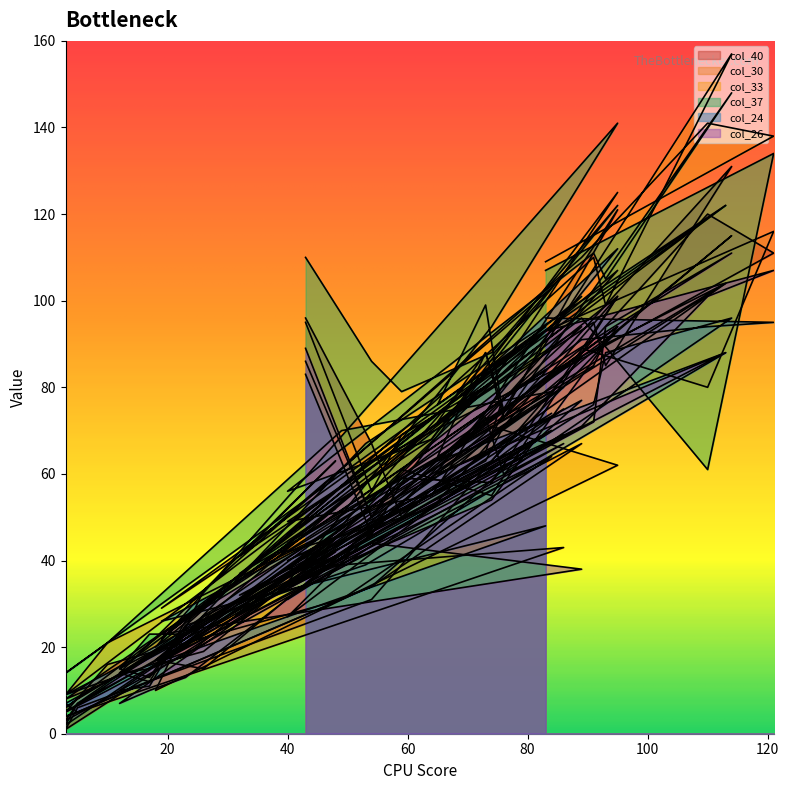

At which category is the sum across all series the highest?

114